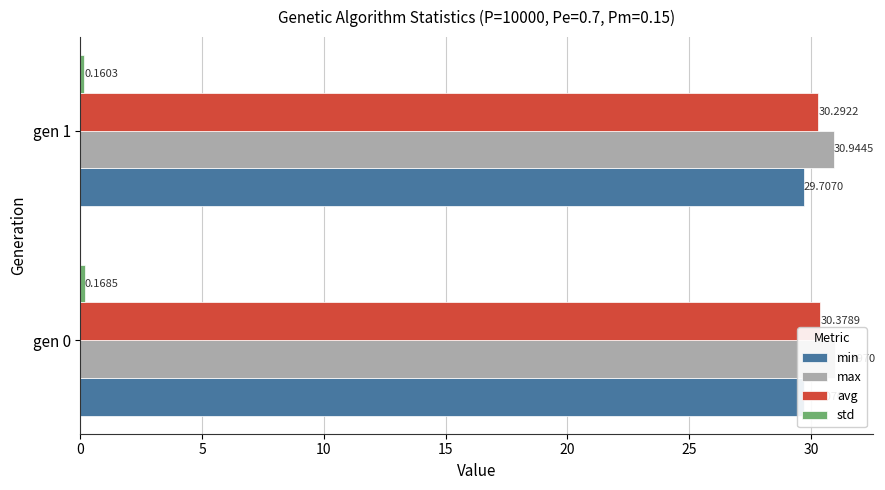

Reading left to right, transcribe all the data shown in this chart.

min: 0.2	0.2
max: 31.0	30.9
avg: 30.4	30.3
std: 0.2	0.2